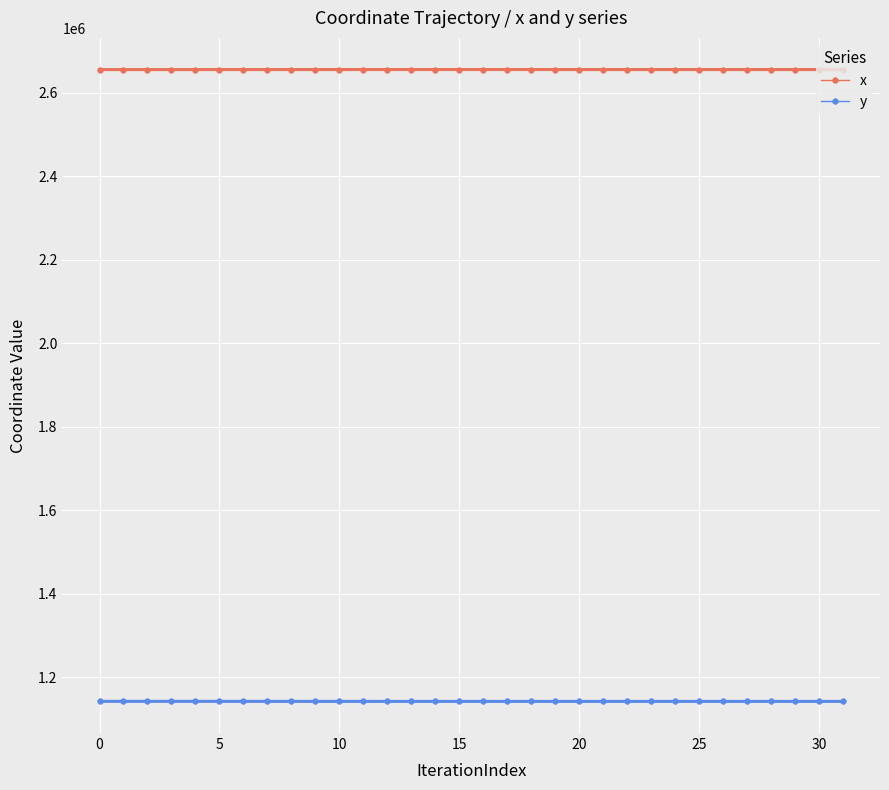

What is the lowest value of the y series?

1141704.2